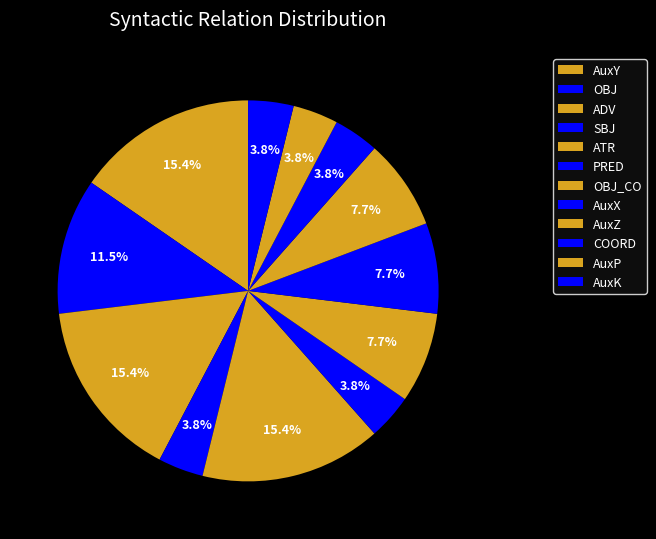

Between AuxY and ATR, which is larger?

AuxY